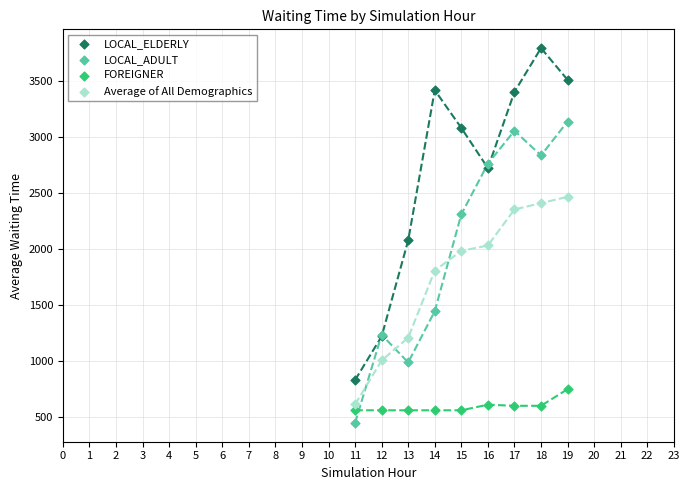

Which series contains the highest Y value?

LOCAL_ELDERLY